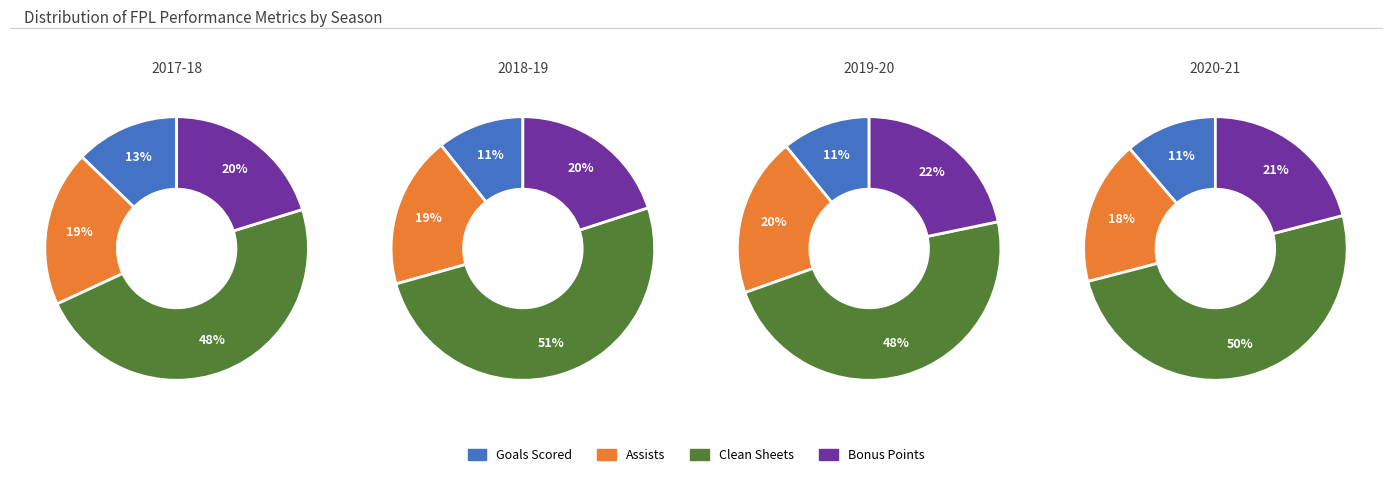

How much of the chart is everything except 3?

78.1%